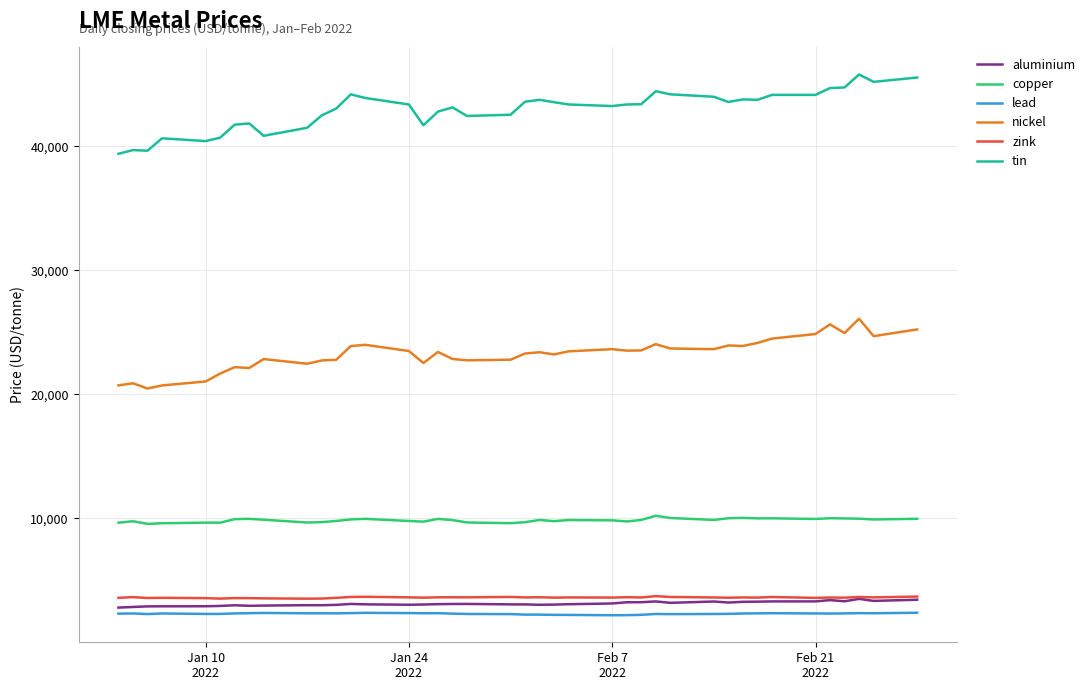

What is the minimum value for nickel?

20480.0